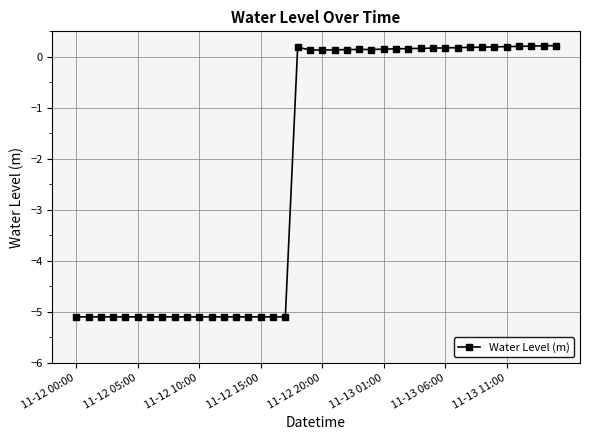

Does the chart have visible grid lines?

Yes